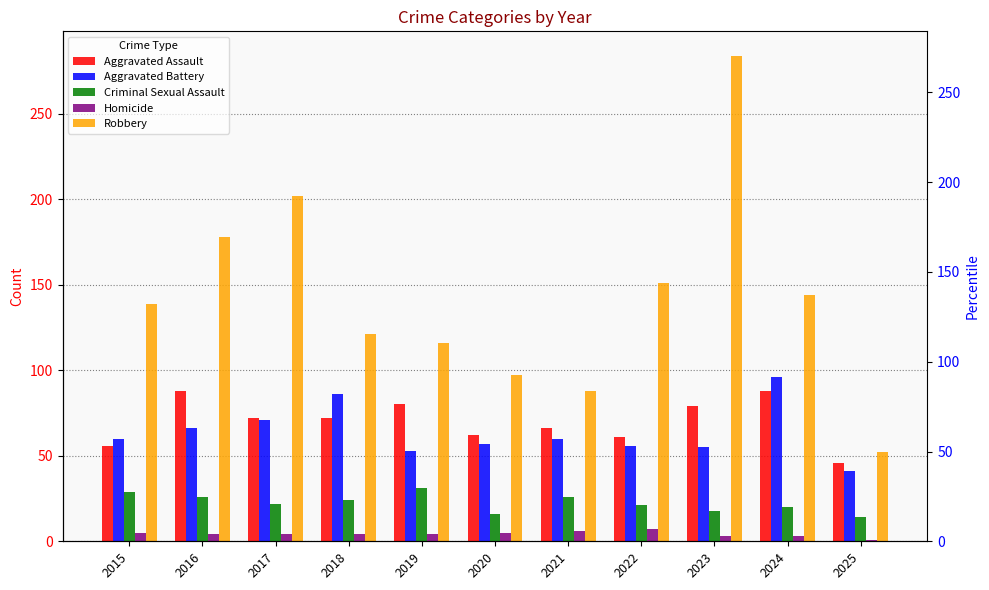

The Robbery series shows 144 at 2024. True or false?

True